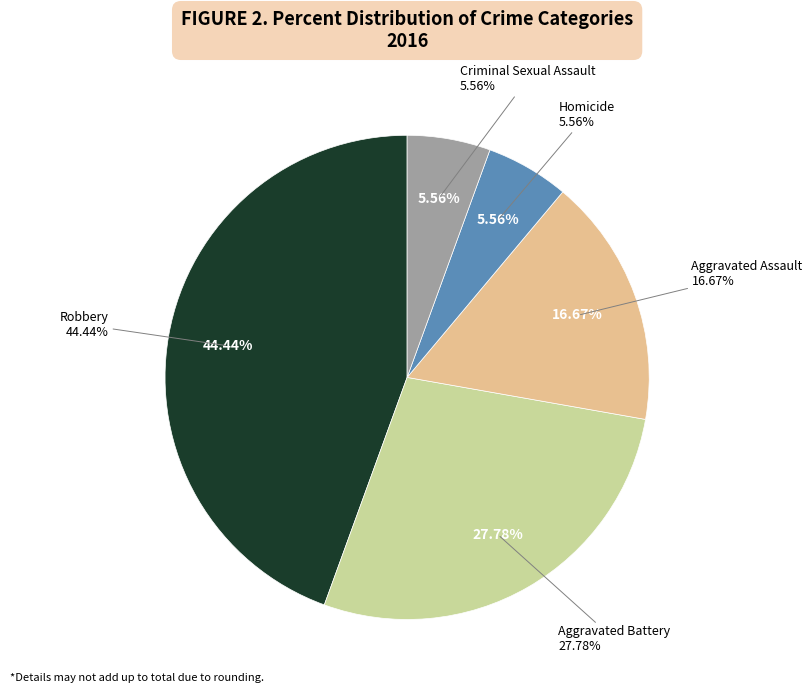

Is the sum of Homicide and Aggravated Battery greater than half?

No